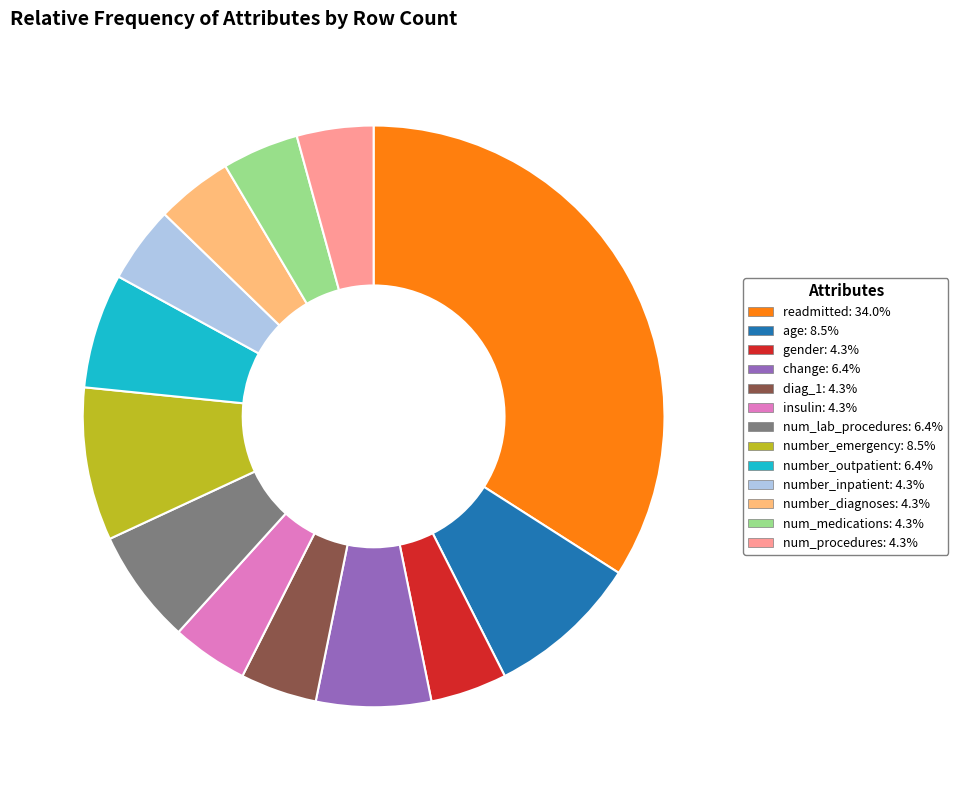

Which slice is the largest?

readmitted